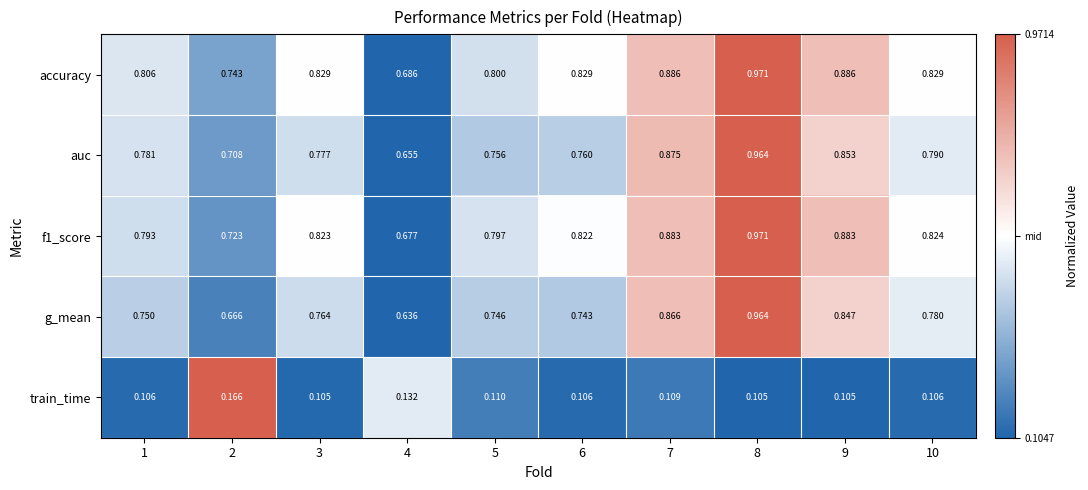

Which series has the largest total across all categories?

accuracy